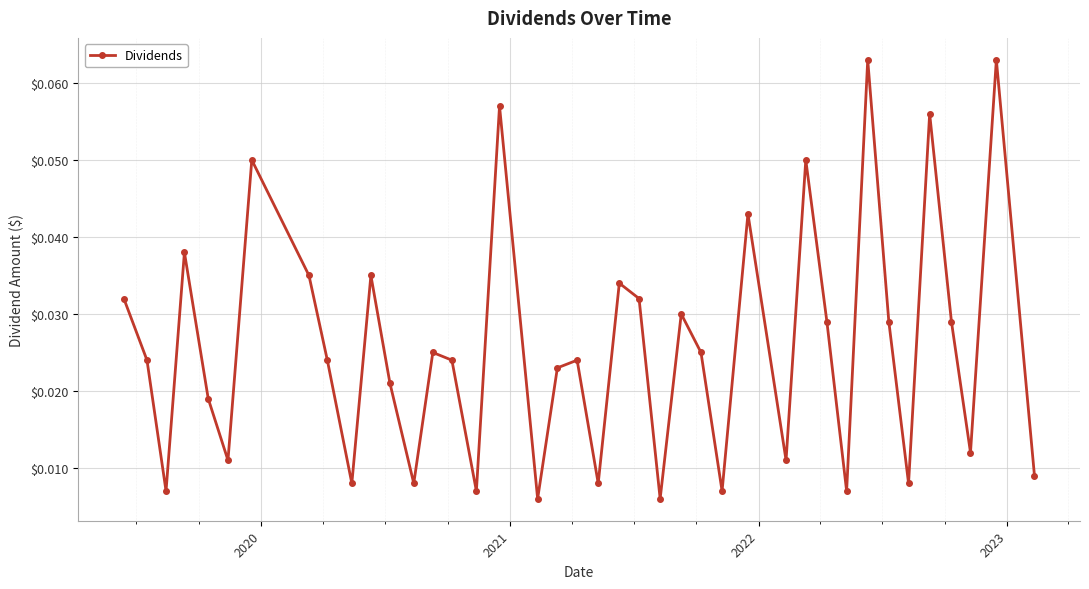

How many interior local peaks (higher than both neighbors) does the data have?

13